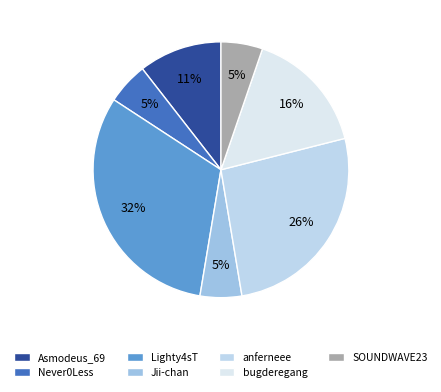

Which slice is the smallest?

Never0Less